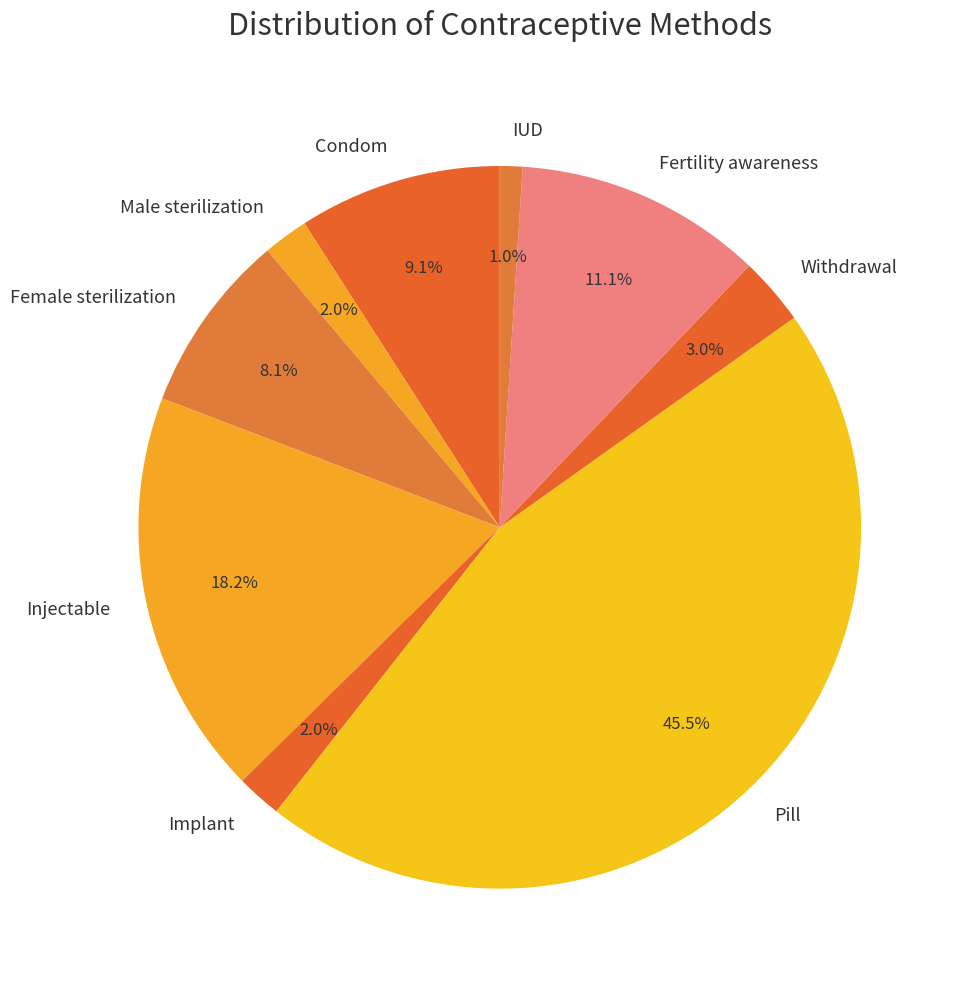

What portion of the pie excludes Injectable?

81.8%